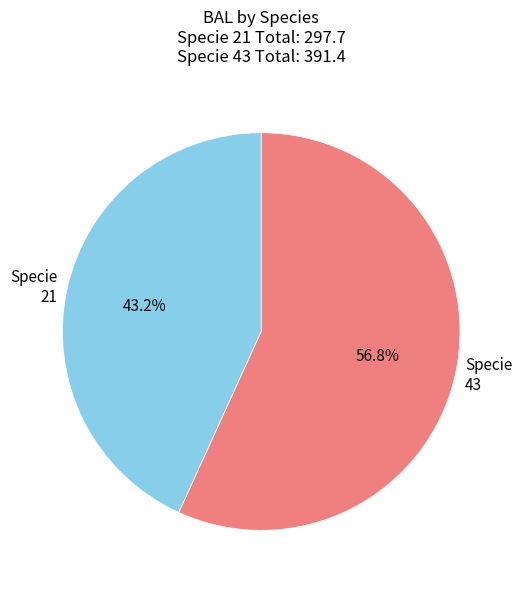

Which slice is the largest?

Specie 43